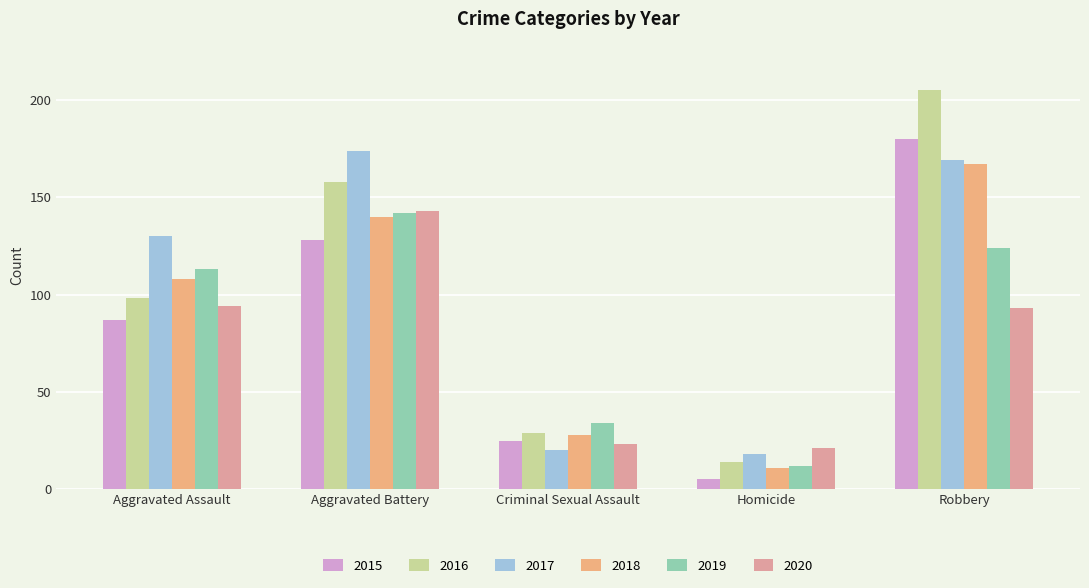

What is the sum of the 2016 values at Aggravated Assault and Criminal Sexual Assault?

127